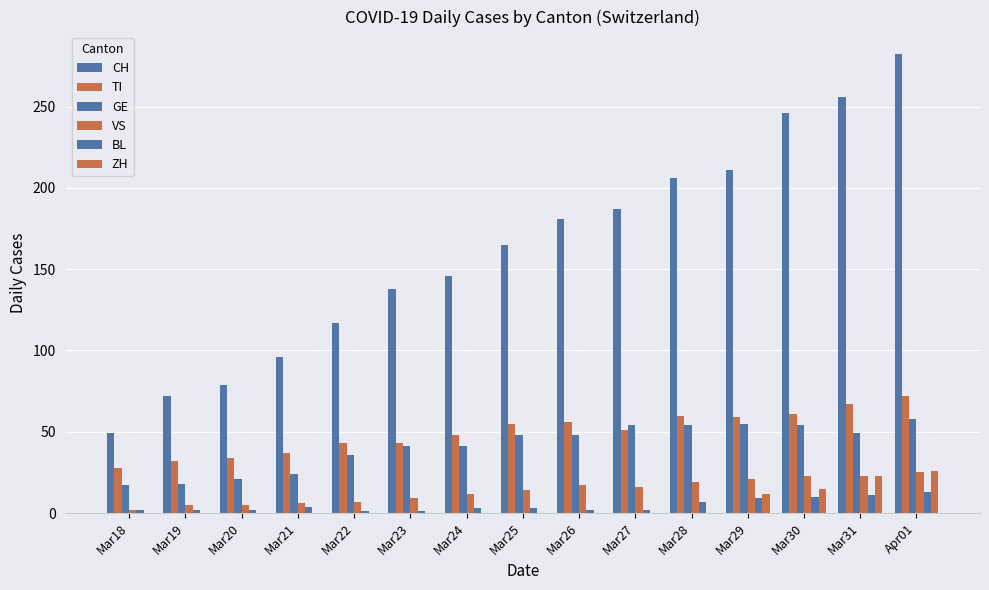

Is the value of TI at Mar26 greater than the value of CH at Mar29?

No